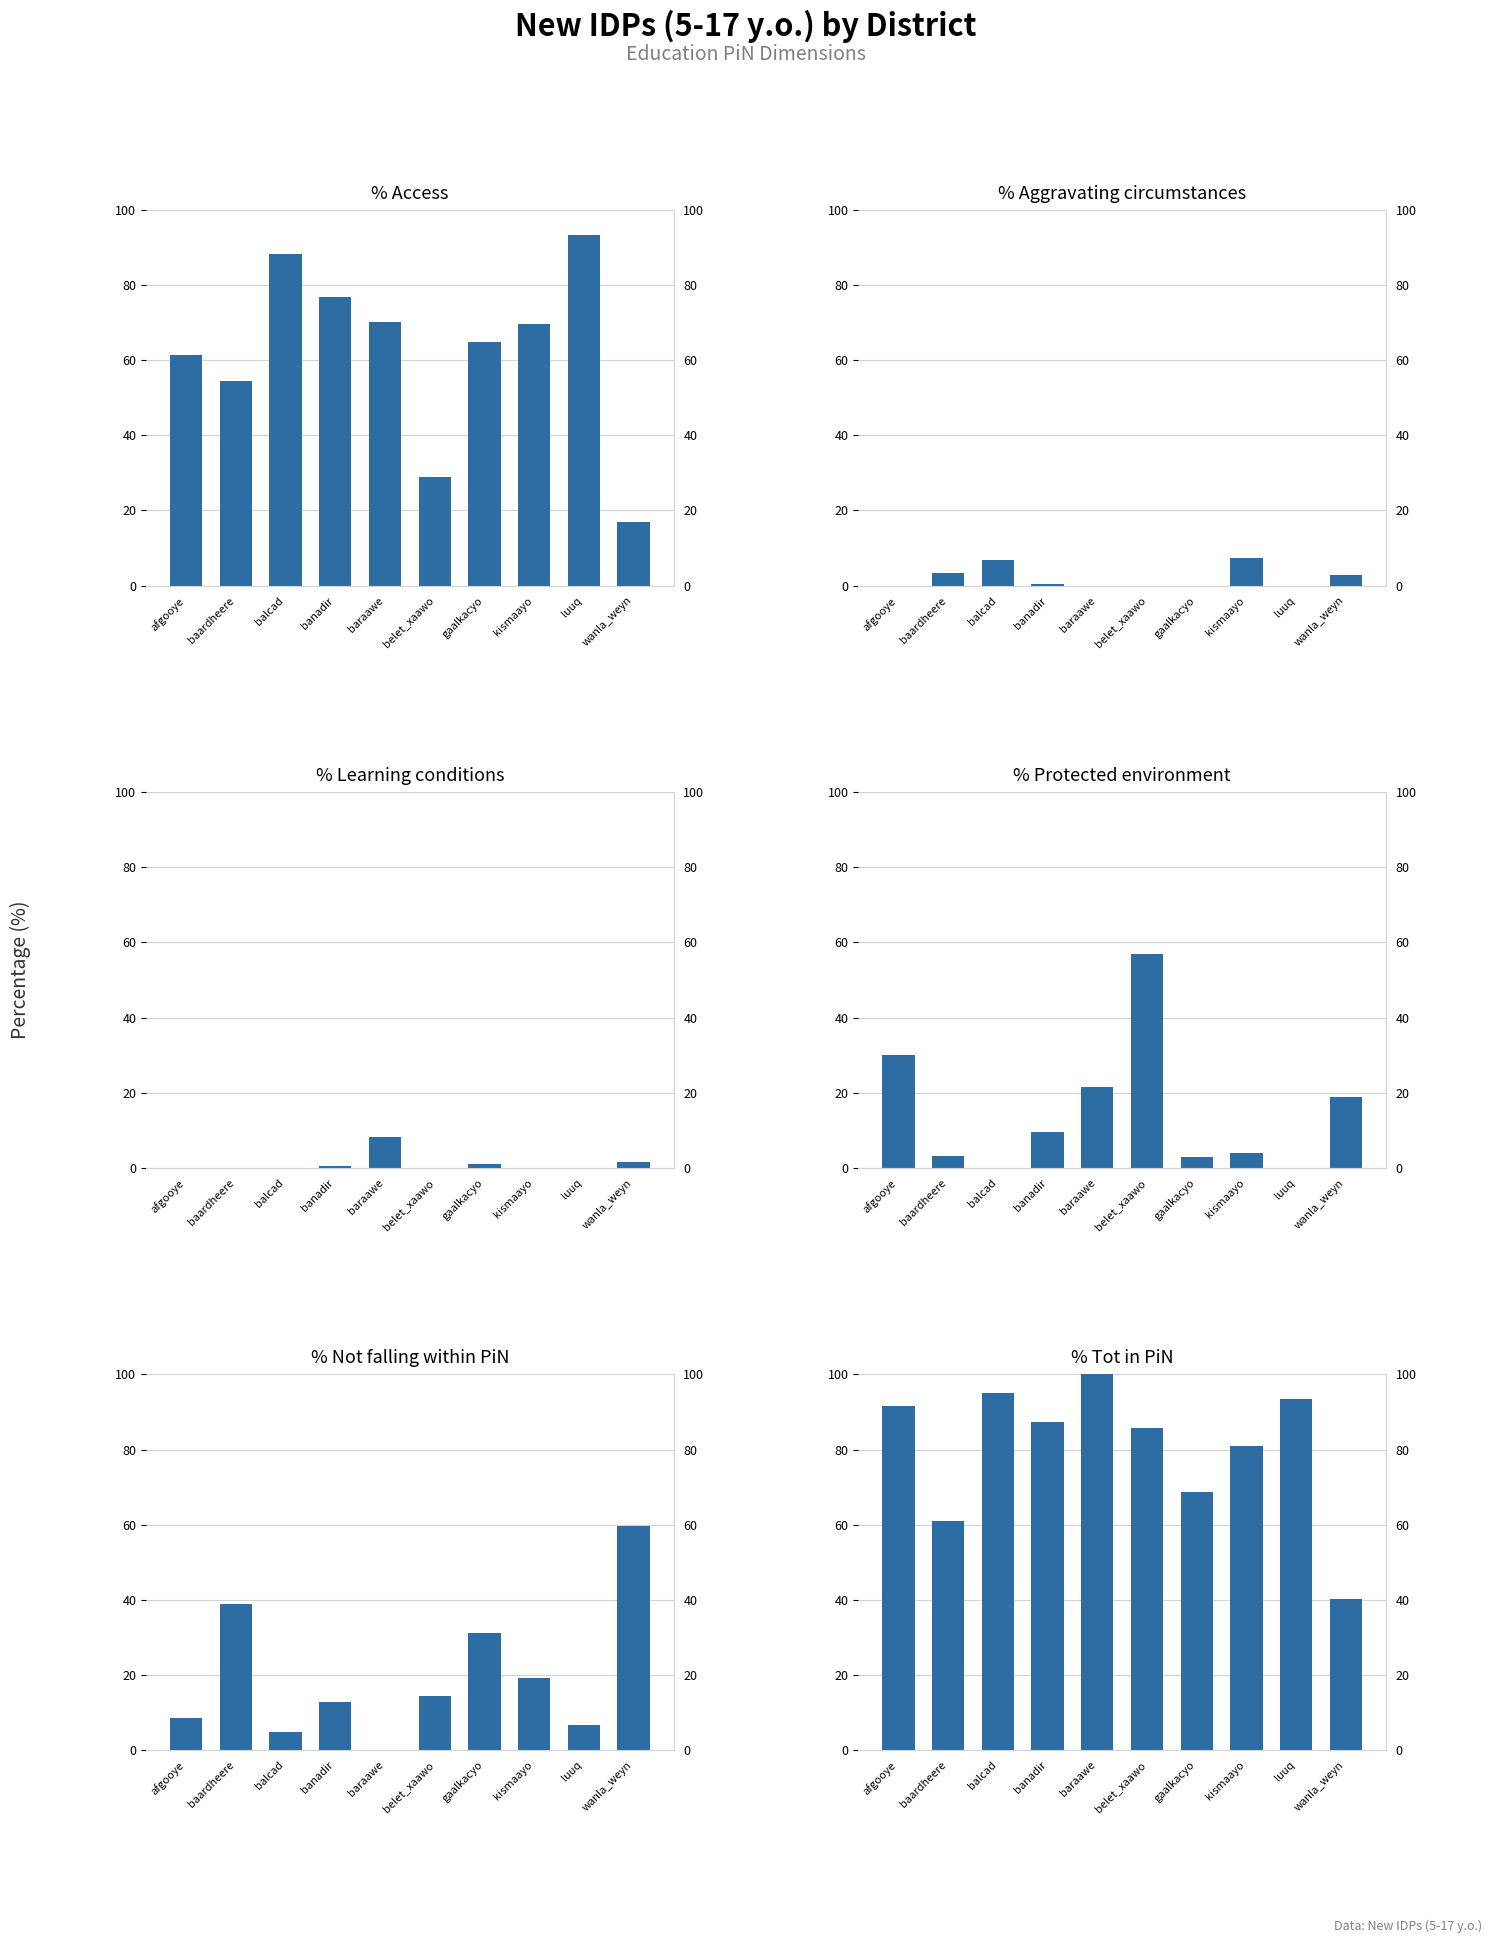

What are all the series names shown in the legend?

% Access, % Aggravating circumstances, % Learning conditions, % Protected environment, % Not falling within PiN, % Tot in PiN